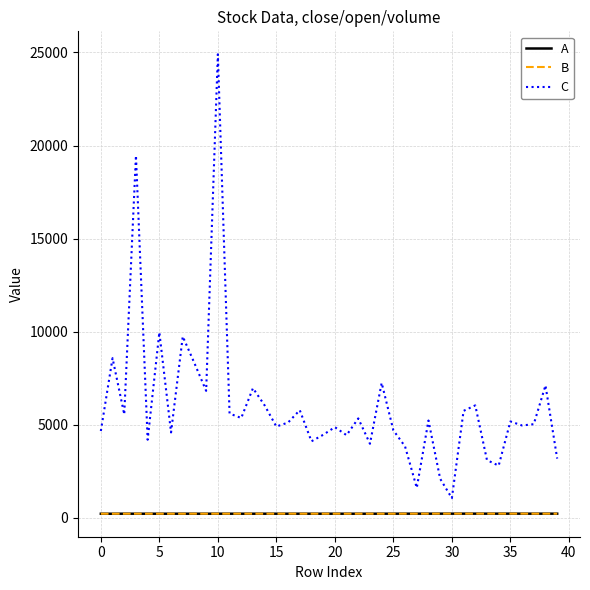

Which series has the largest range (max minus min)?

C